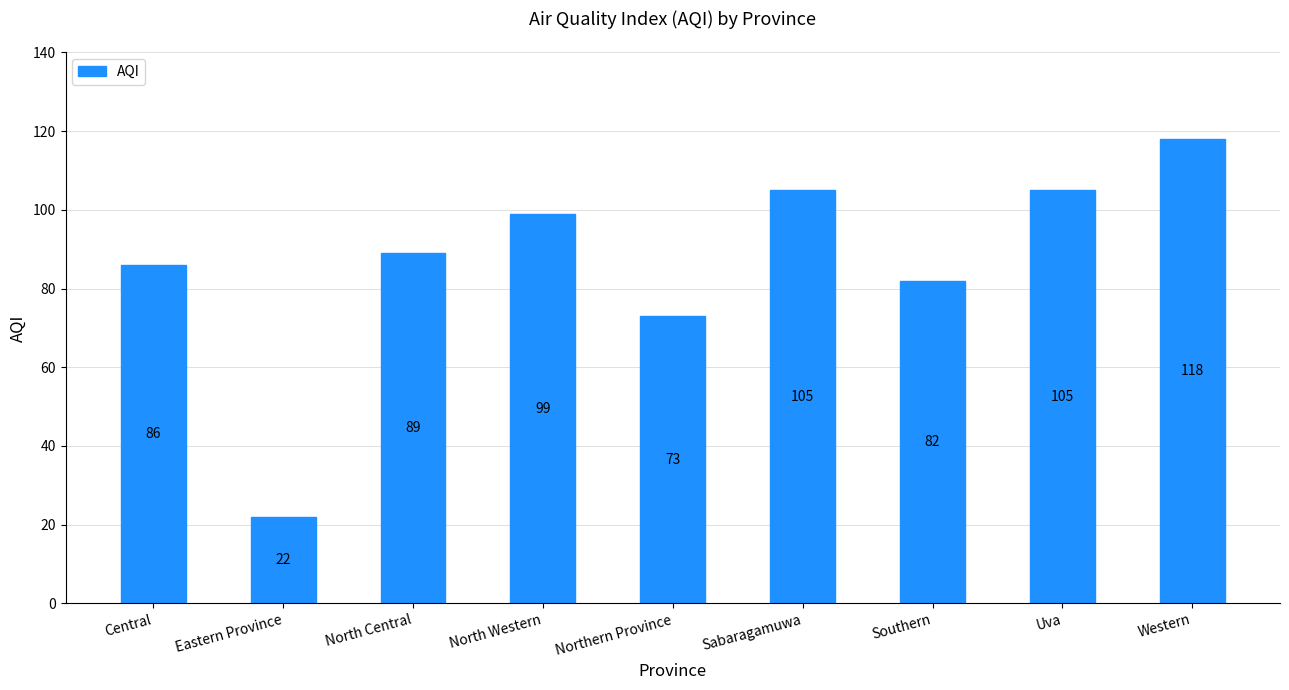

The chart shows a value of 105 at Sabaragamuwa. True or false?

True